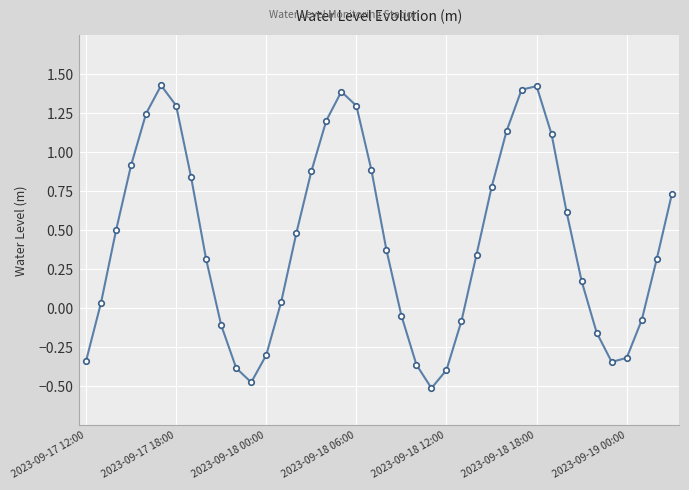

How many interior local valleys (lower than both neighbors) does the data have?

3